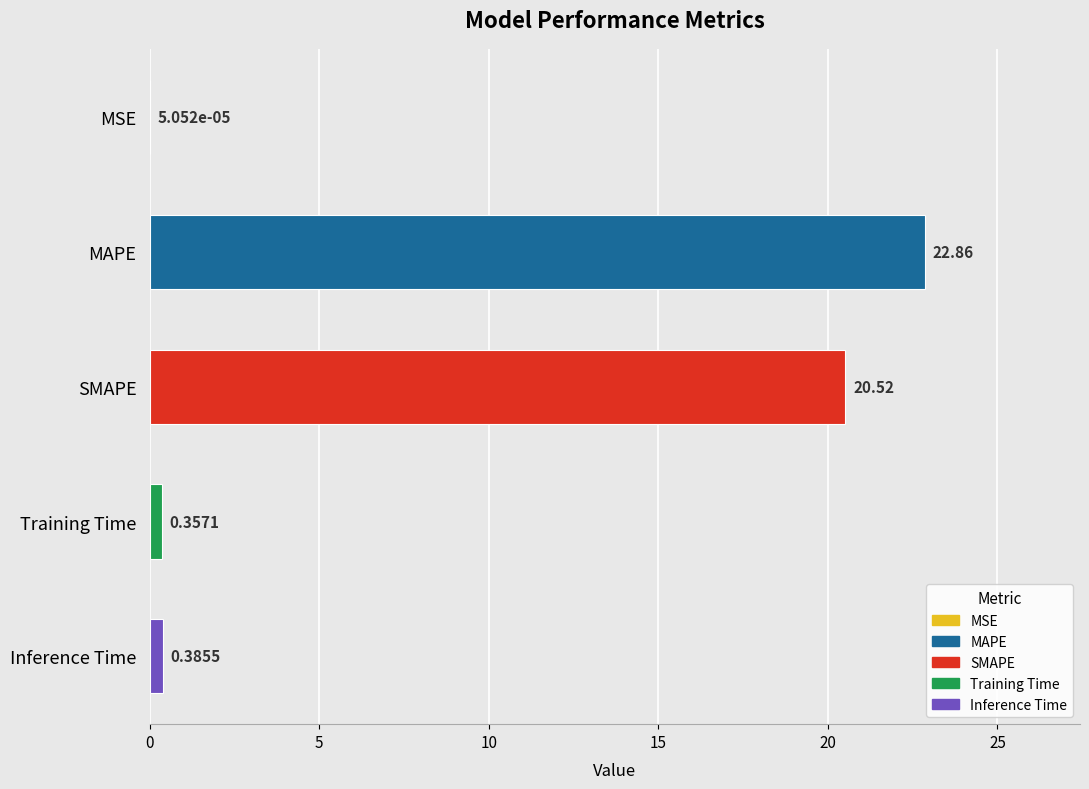

What is the greatest value displayed?

22.9